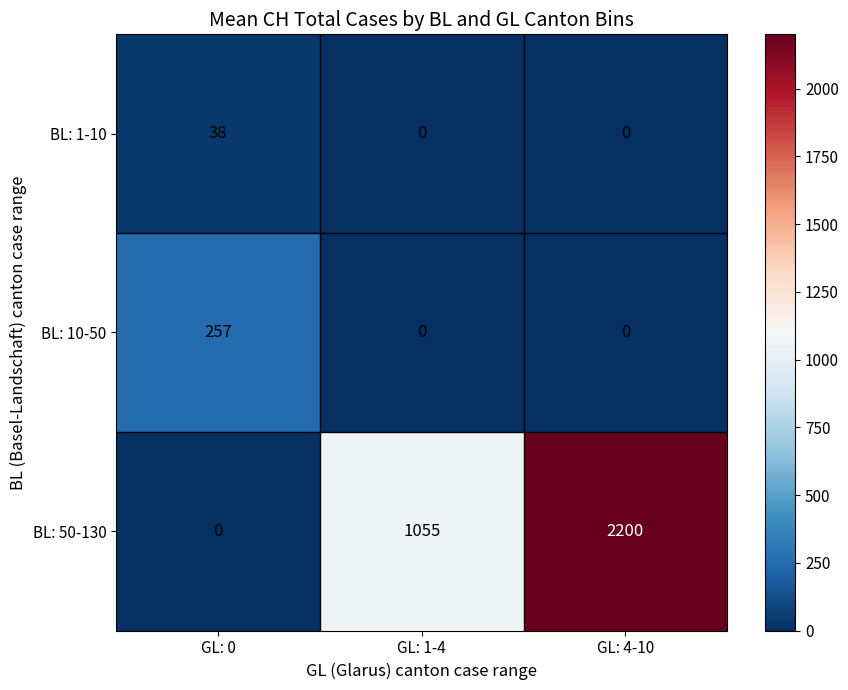

Read the BL: 10-50 value at GL: 0, to the nearest 50.

250